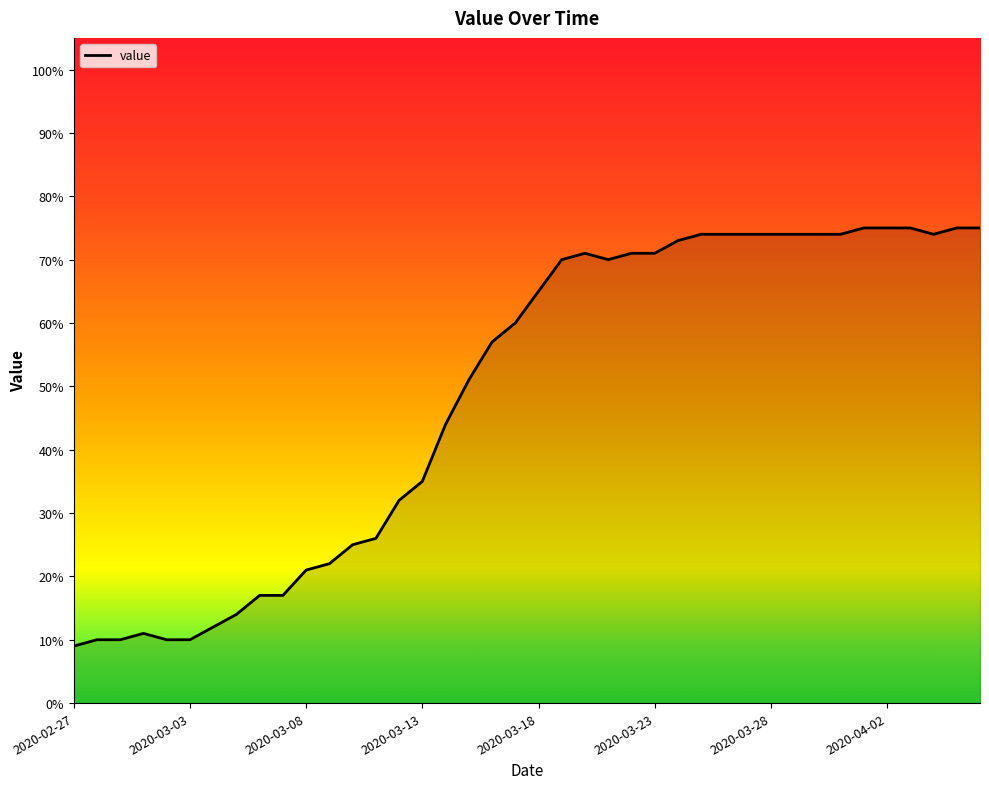

Count the number of categories in the chart.

40